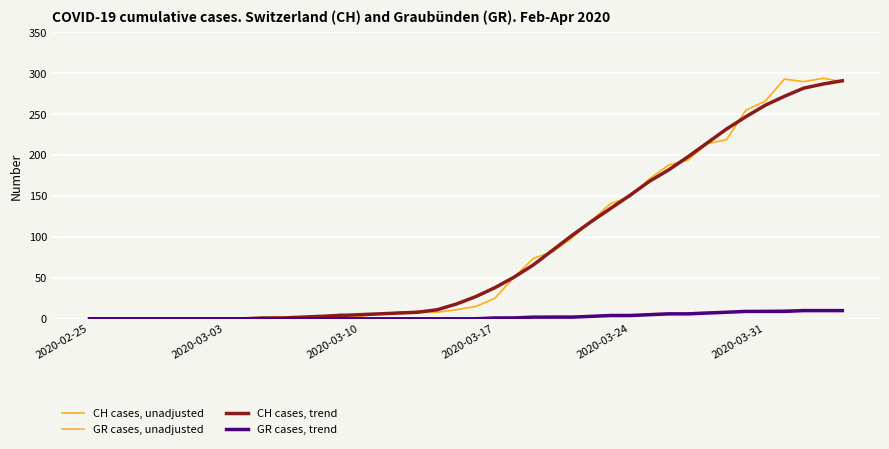

What is the maximum value for CH cases, unadjusted?

294